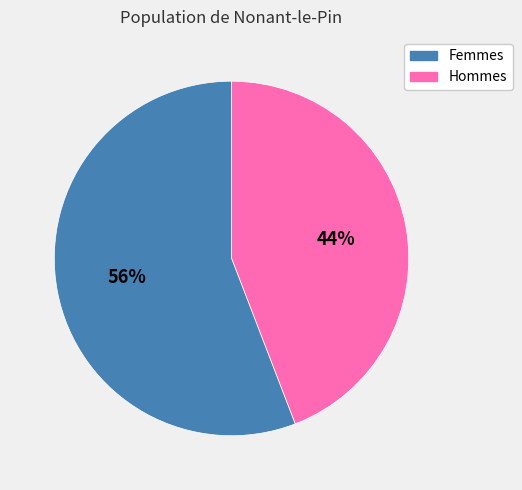

To the nearest percent, what is the average slice percentage?

50%